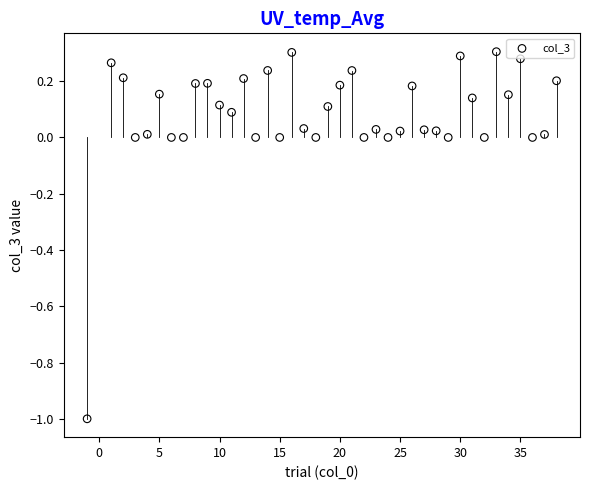

What is the range of Y values (max minus min)?

1.3